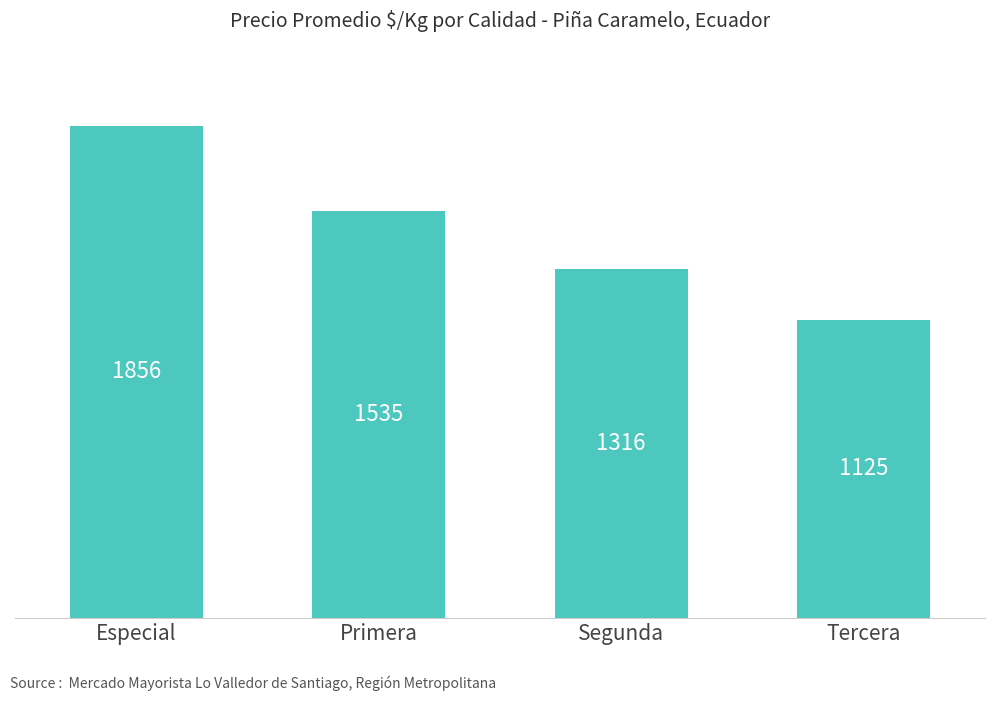

What is the label of the 3rd bar from the right?

Primera